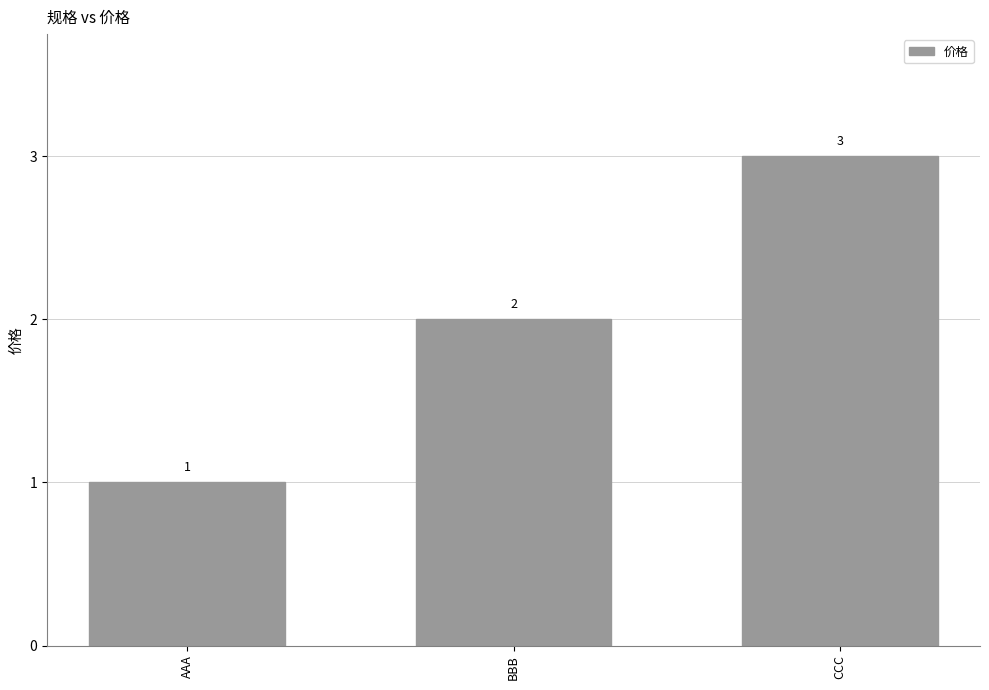

Rank the categories by value from lowest to highest.

AAA, BBB, CCC